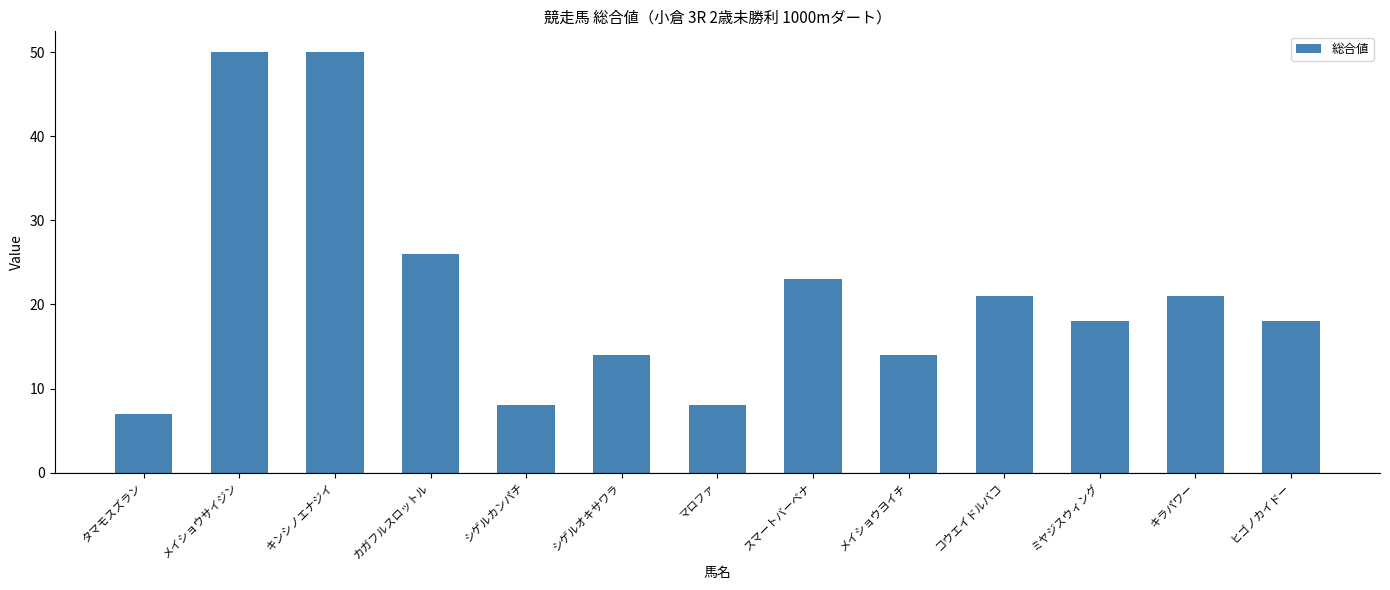

What is the greatest value displayed?

50